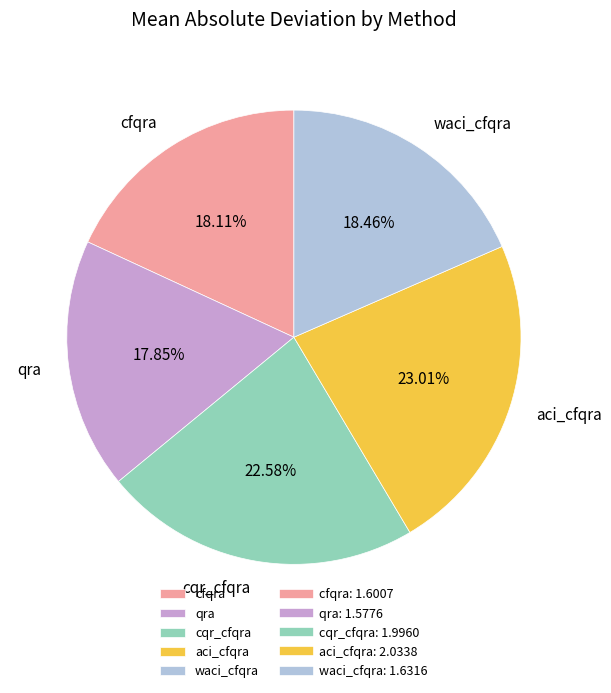

The aci_cfqra slice represents 23% of the pie. True or false?

True